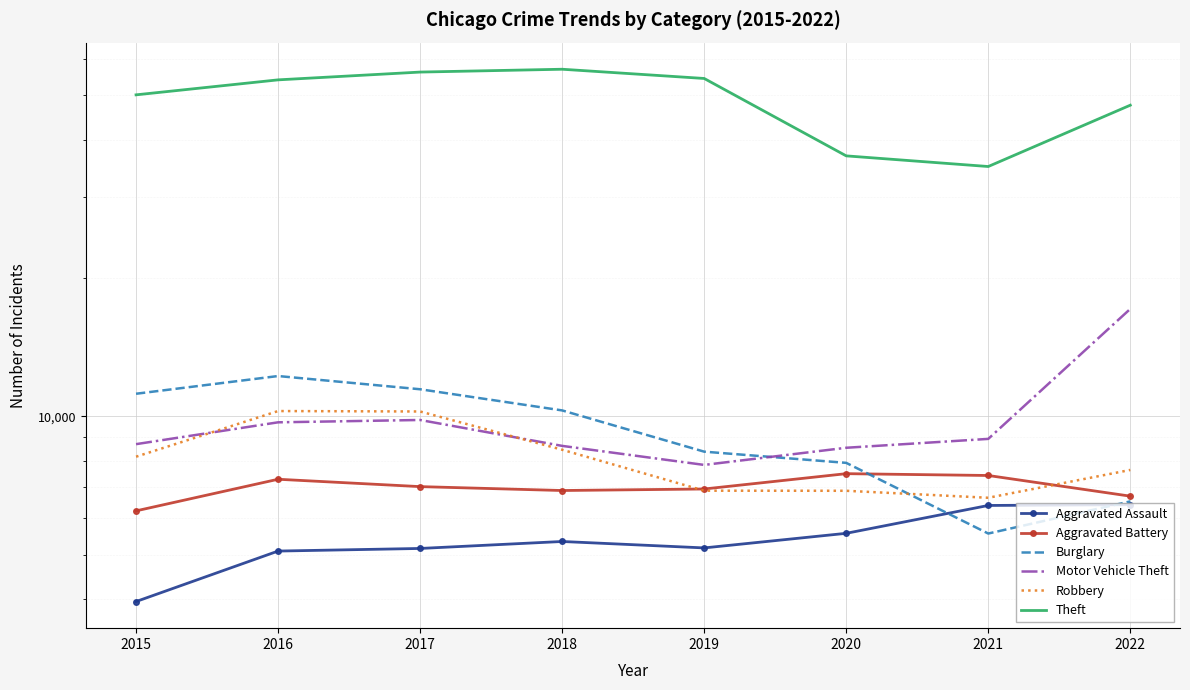

True or false: Aggravated Battery and Theft intersect in this chart.

False